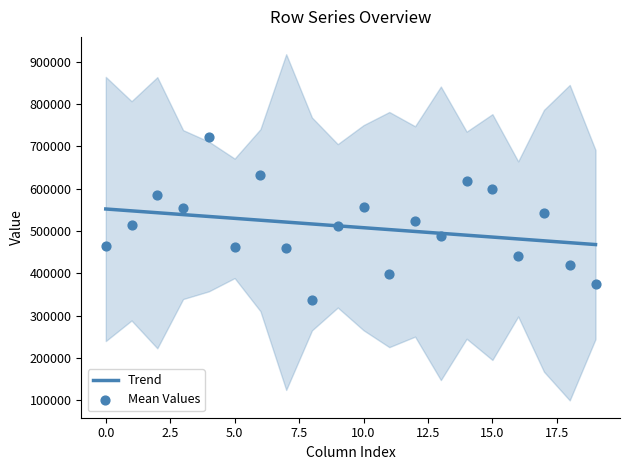

Which series reaches the minimum Y coordinate?

Mean Values